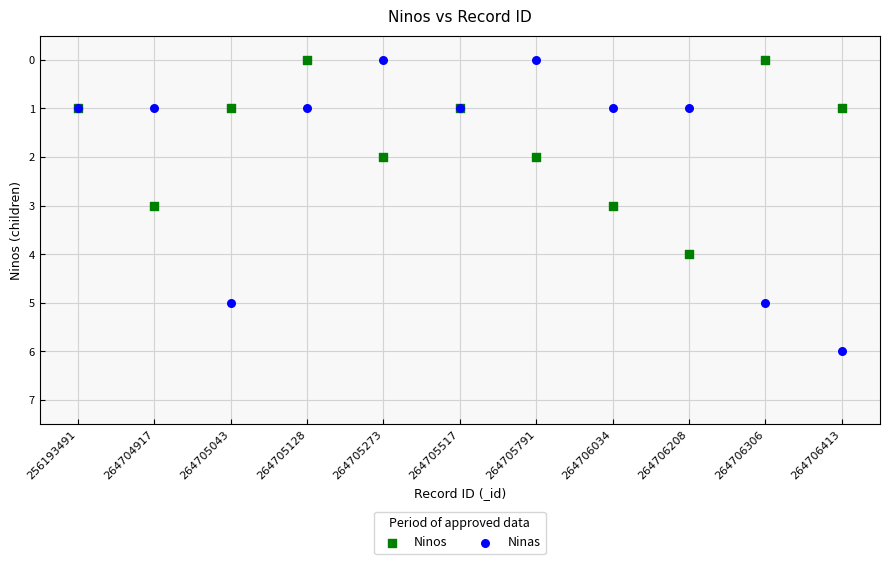

Which series reaches the maximum Y coordinate?

Ninas